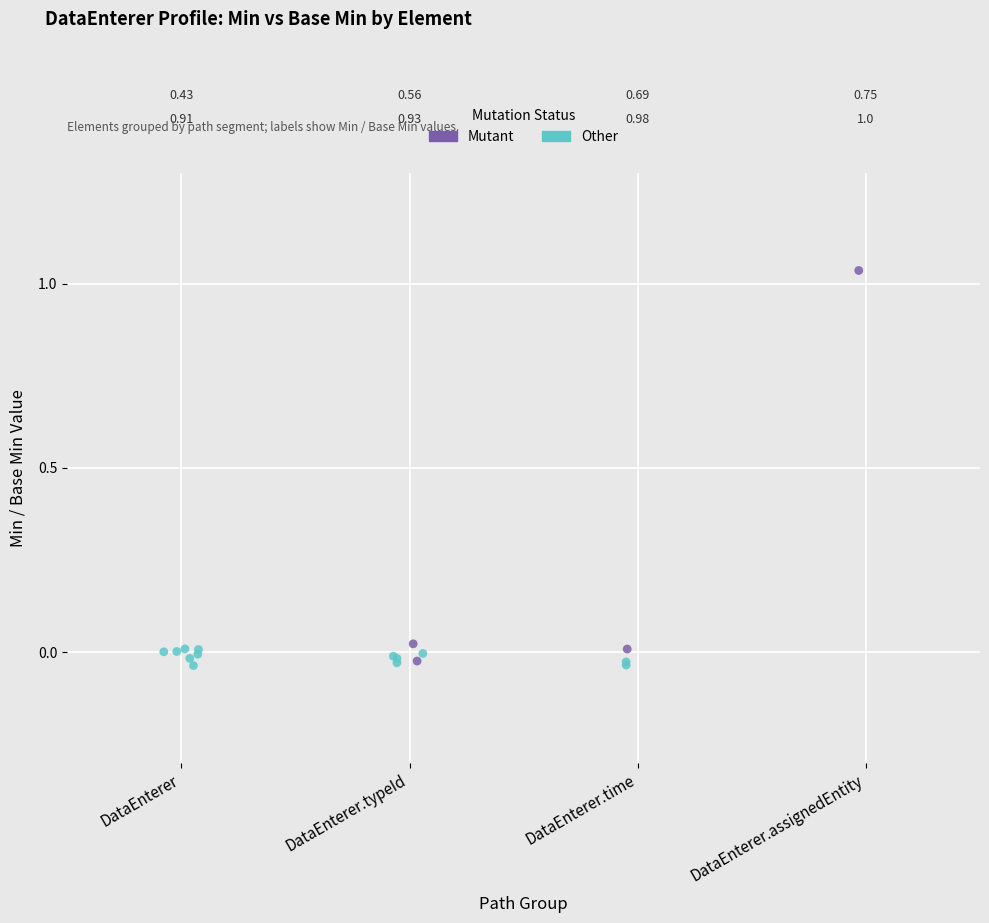

Which series reaches the maximum Y coordinate?

Mutant